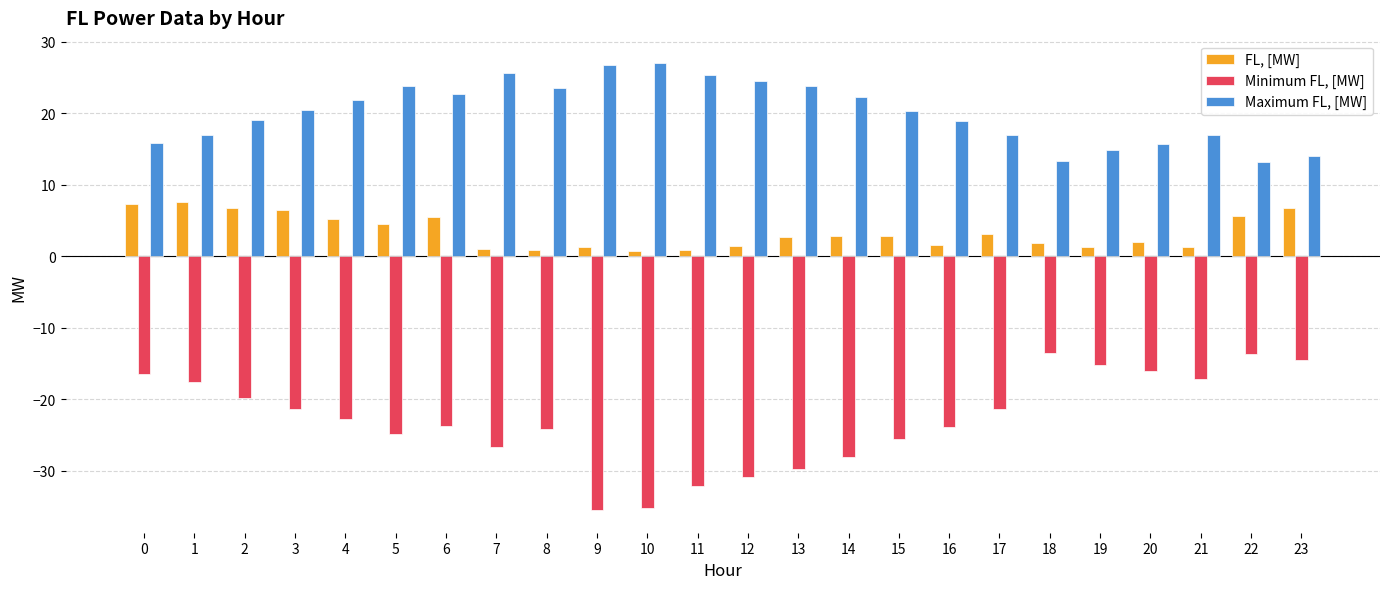

What is the maximum value for Minimum FL, [MW]?

-13.6